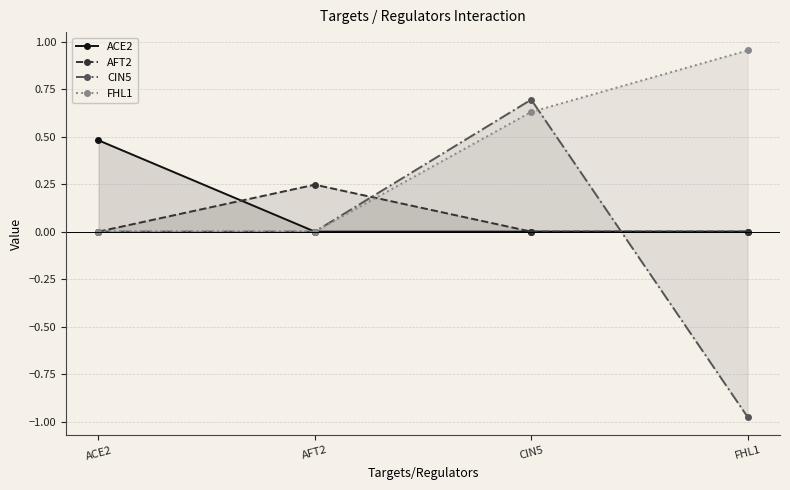

How many values in FHL1 are above zero?

2